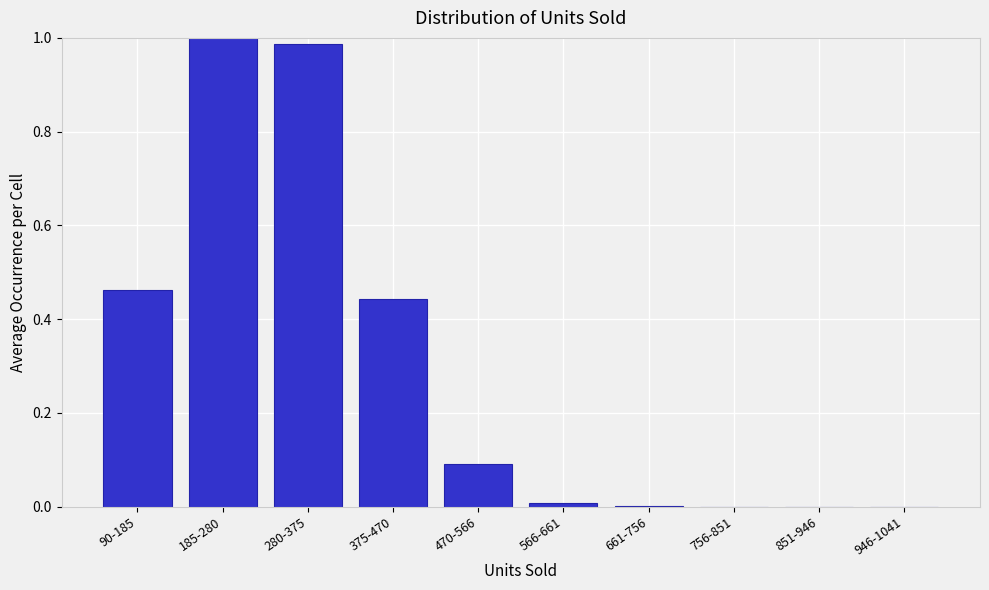

What is the sum of all values?

3.0